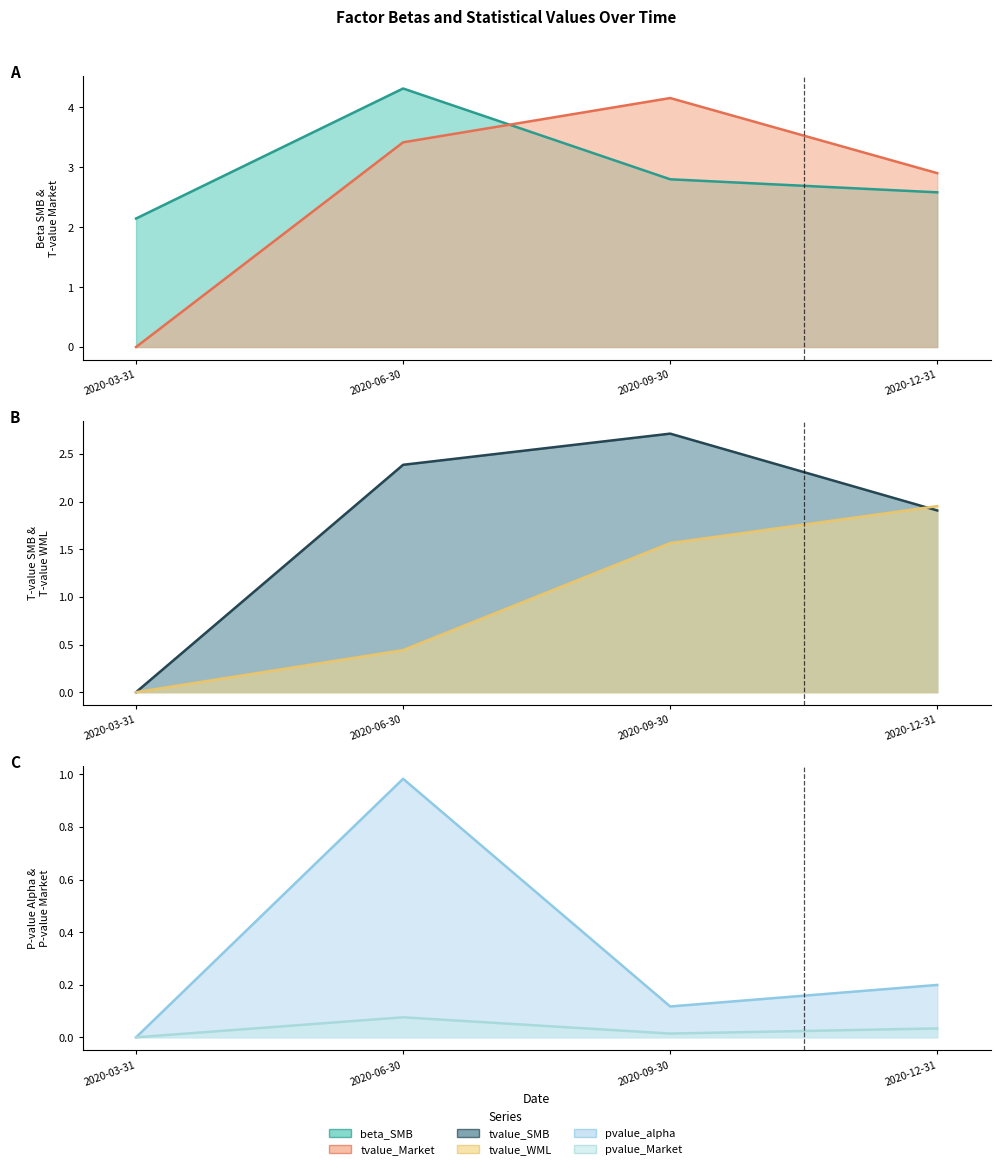

At which label is pvalue_alpha (line) closest to 0?

2020-03-31